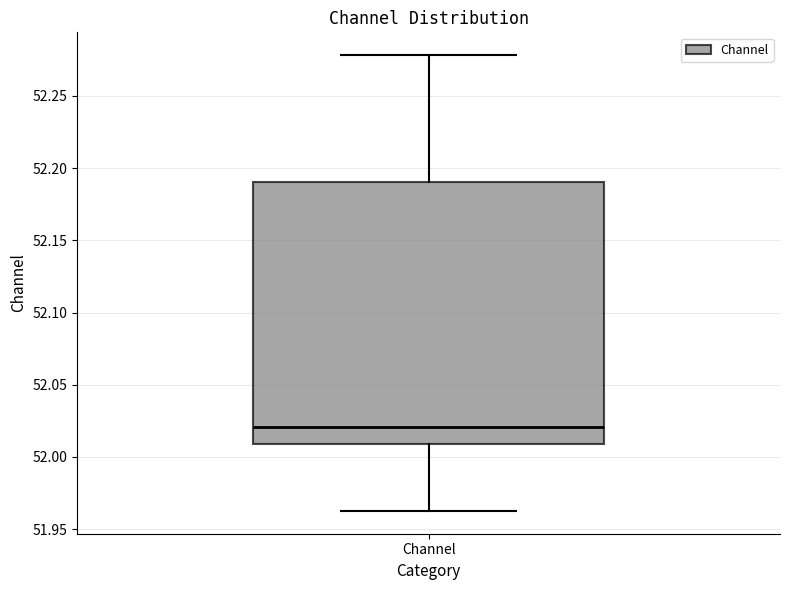

Read this box plot against the y-axis: the position of the median line, the range covered by the box, and the ends of both whiskers. The values are not printed on the chart, so give them approximately, as read against the axis.

median 52.020, box 52.010 to 52.190, whiskers 51.965 to 52.280